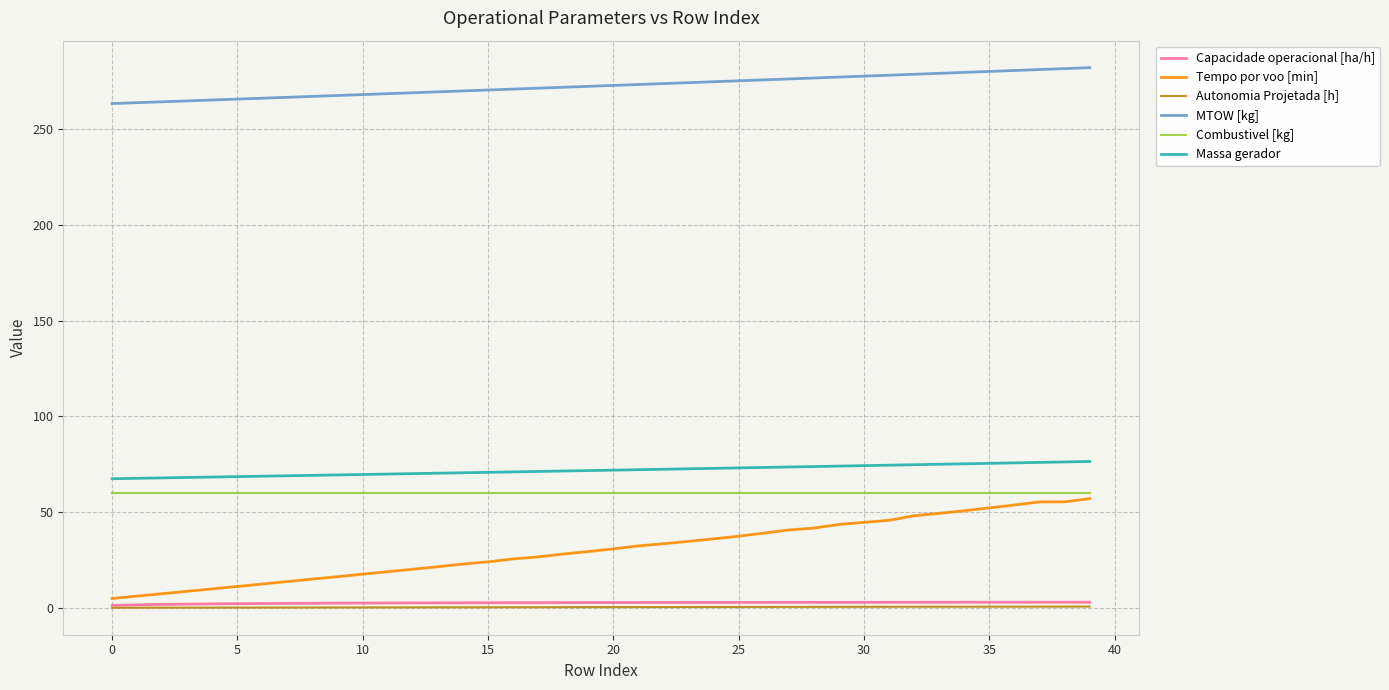

Which series has the largest range (max minus min)?

Tempo por voo [min]